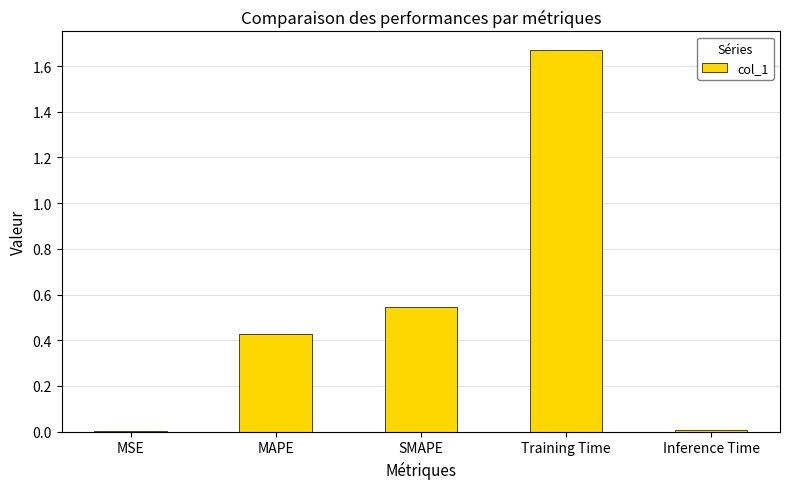

Does the chart contain stacked bars?

No